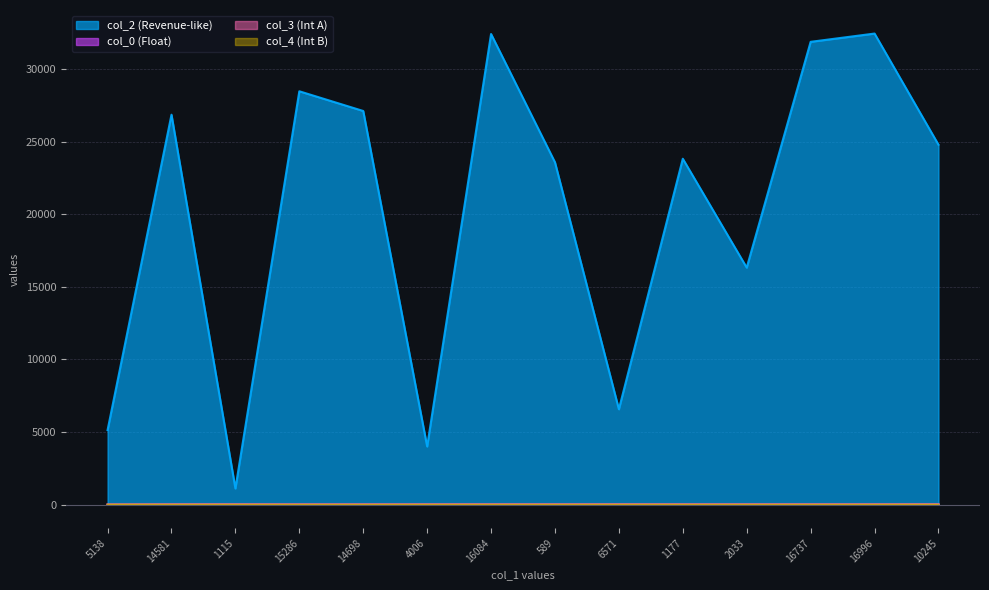

How many data points in col_3 are above 5?

3